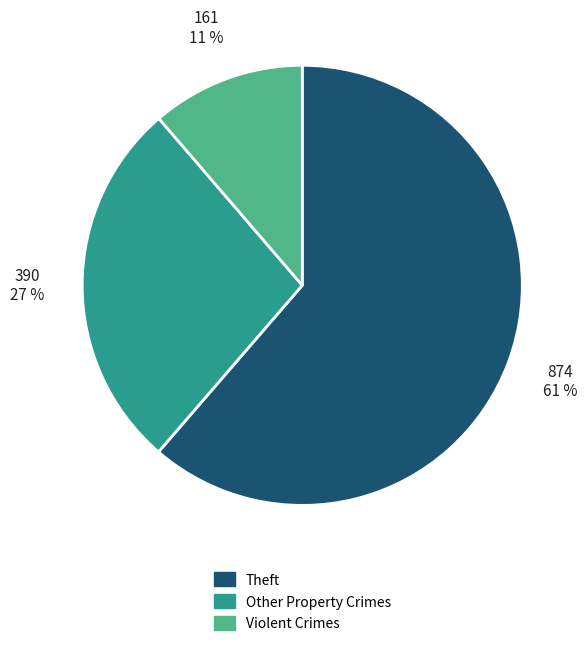

Count the number of slices in the pie.

3